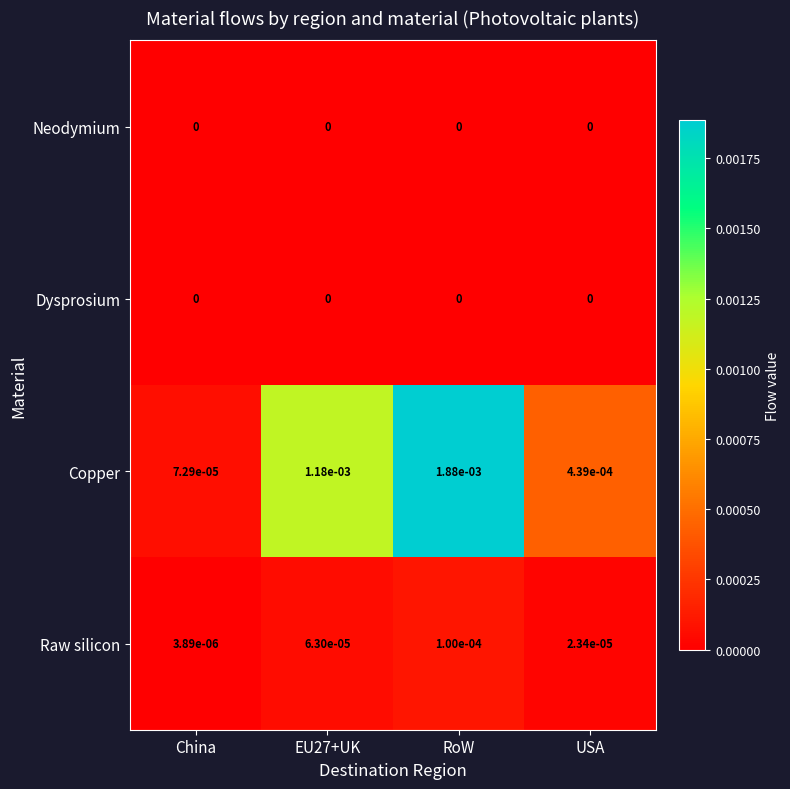

Is the value of Raw silicon at USA greater than the value of Copper at RoW?

No